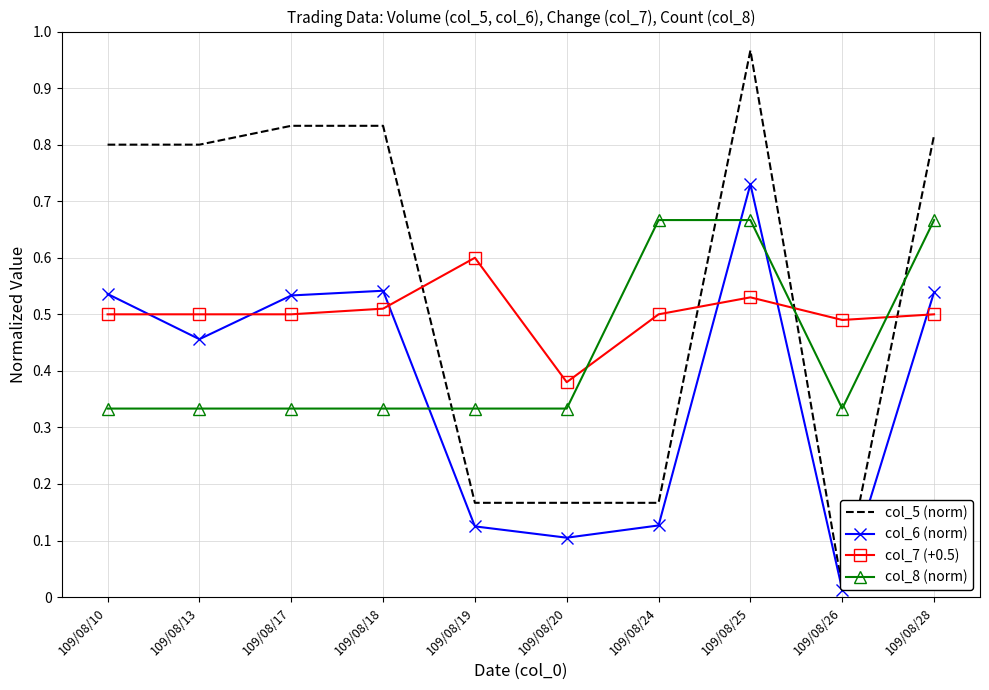

List the series in order of their overall mean, highest first.

col_5 (norm), col_7 (+0.5), col_8 (norm), col_6 (norm)